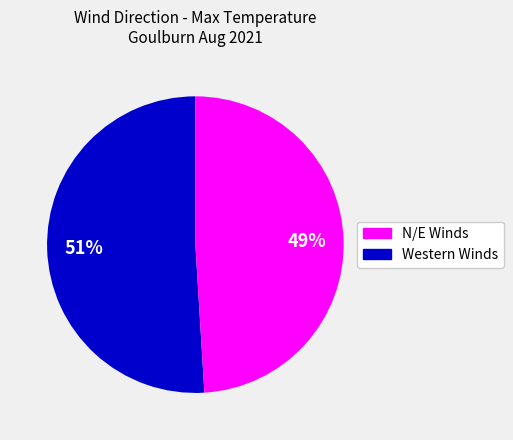

Does any single category account for the majority?

Yes